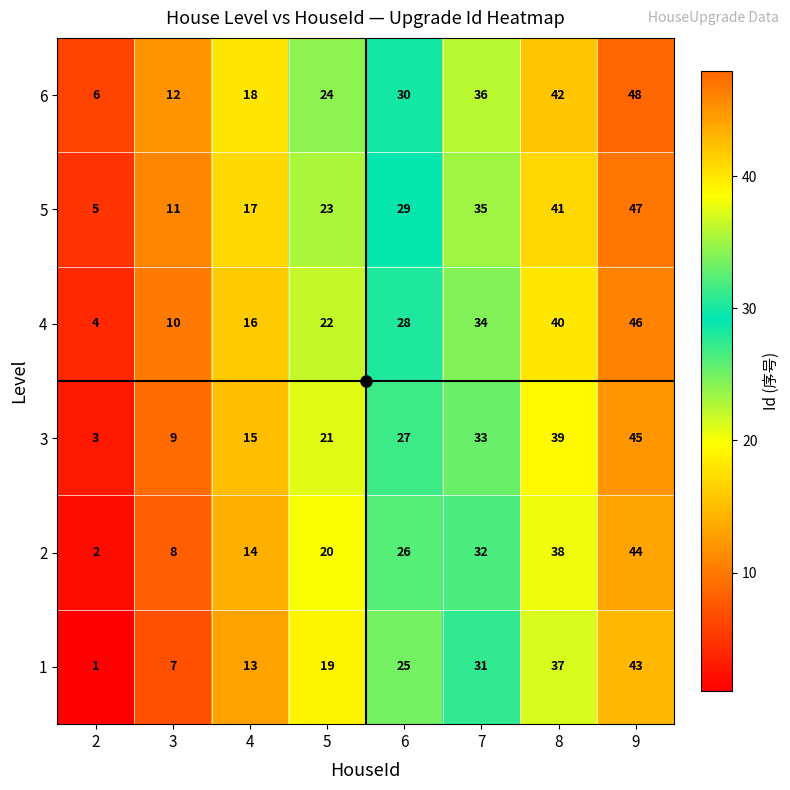

How many distinct data groups are displayed?

6